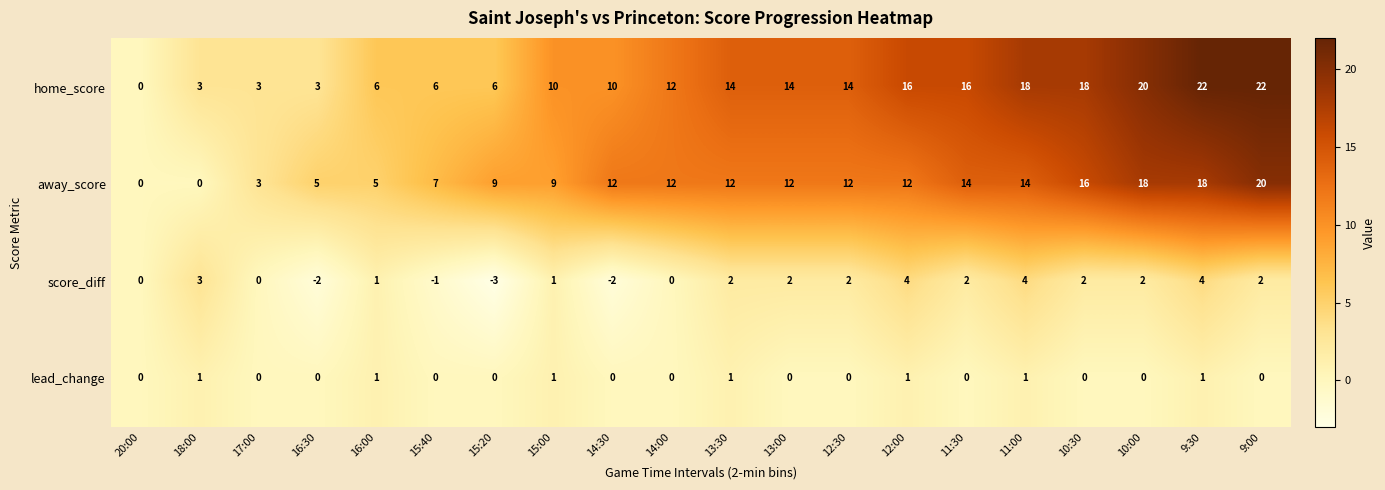

What is the difference between the home_score values at 16:00 and 17:00?

3